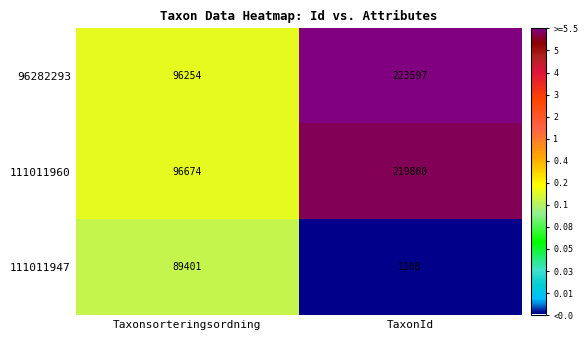

Rank the series at Taxonsorteringsordning from highest to lowest value.

111011960, 96282293, 111011947